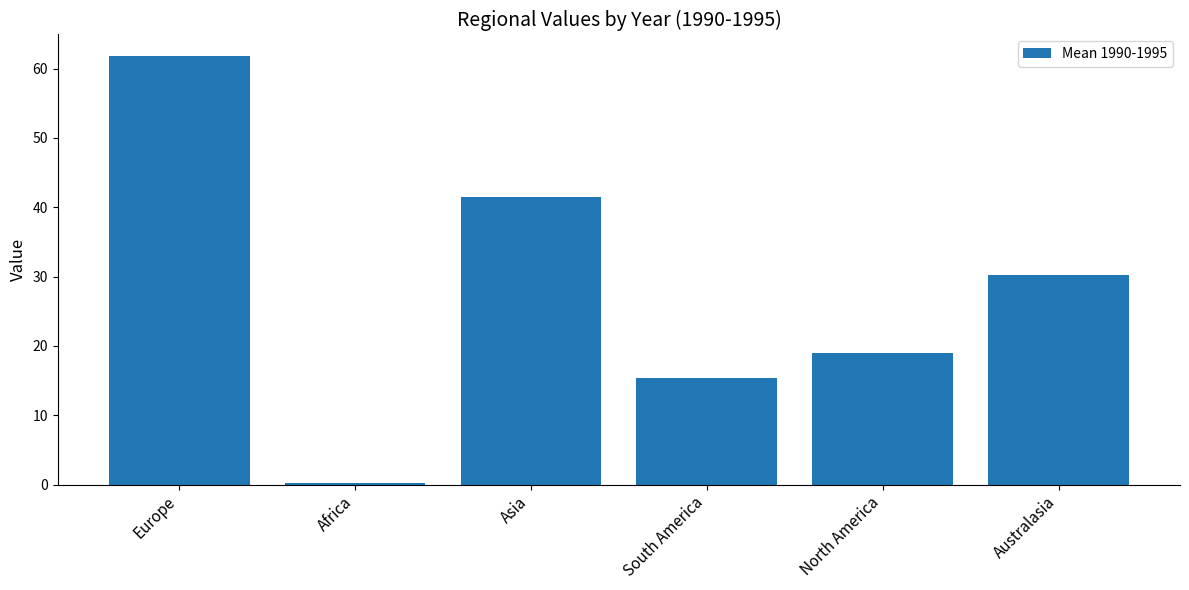

Reading left to right, list all the values displayed in this chart.

Europe=61.8	Africa=0.2	Asia=41.4	South America=15.3	North America=19.0	Australasia=30.2